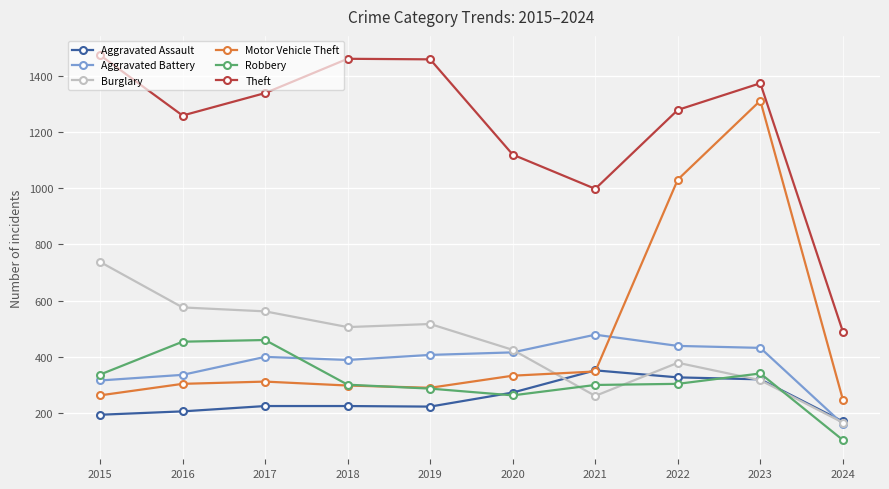

Read the Theft value at 2022.

1279